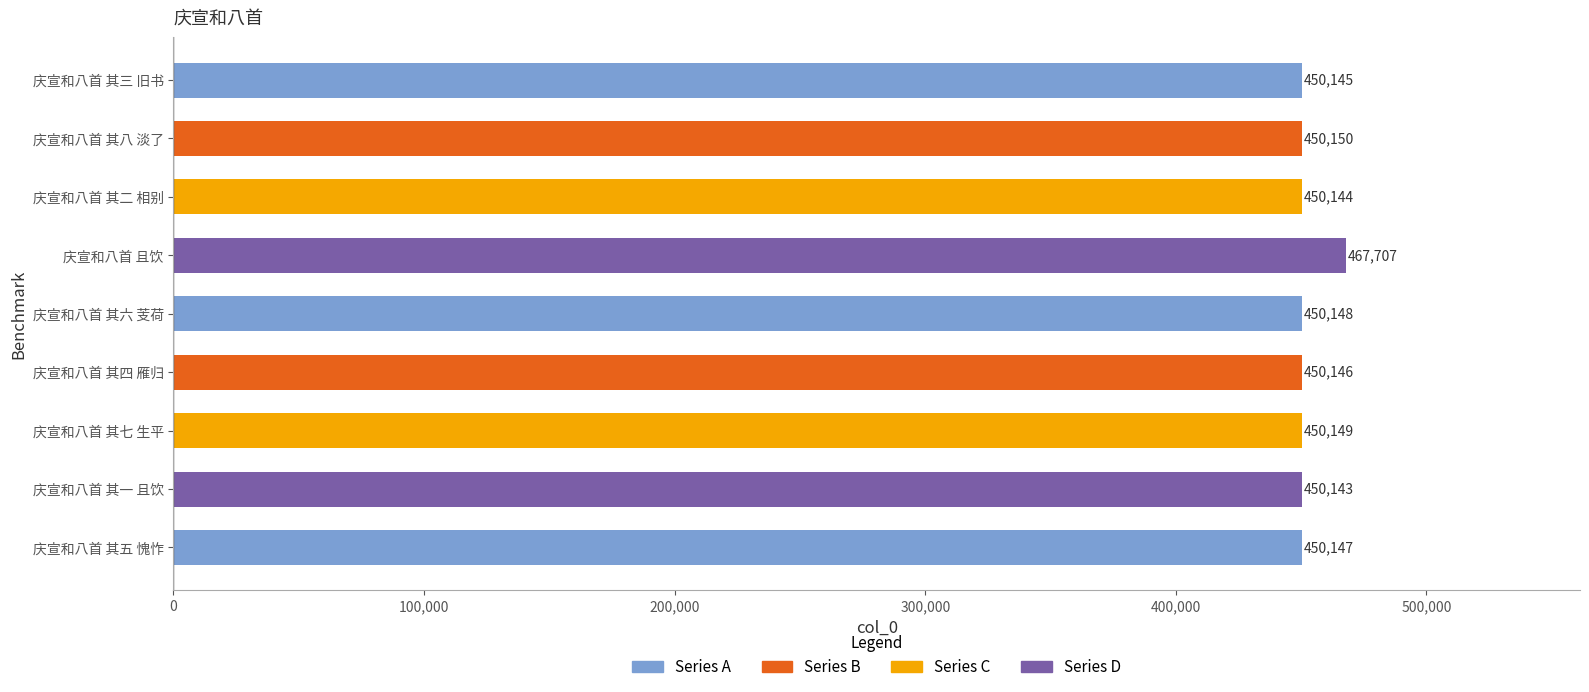

True or false: the data shows 729981 at 庆宣和八首 其七 生平.

False